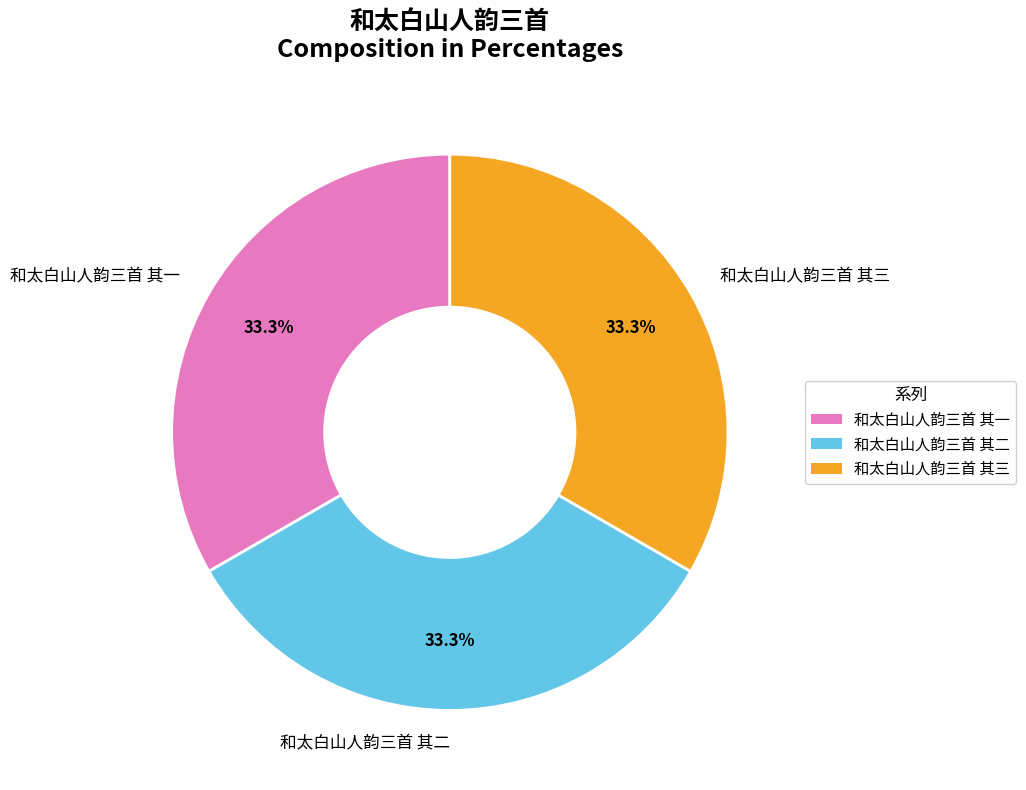

How much of the chart is everything except 和太白山人韵三首 其一?

66.7%